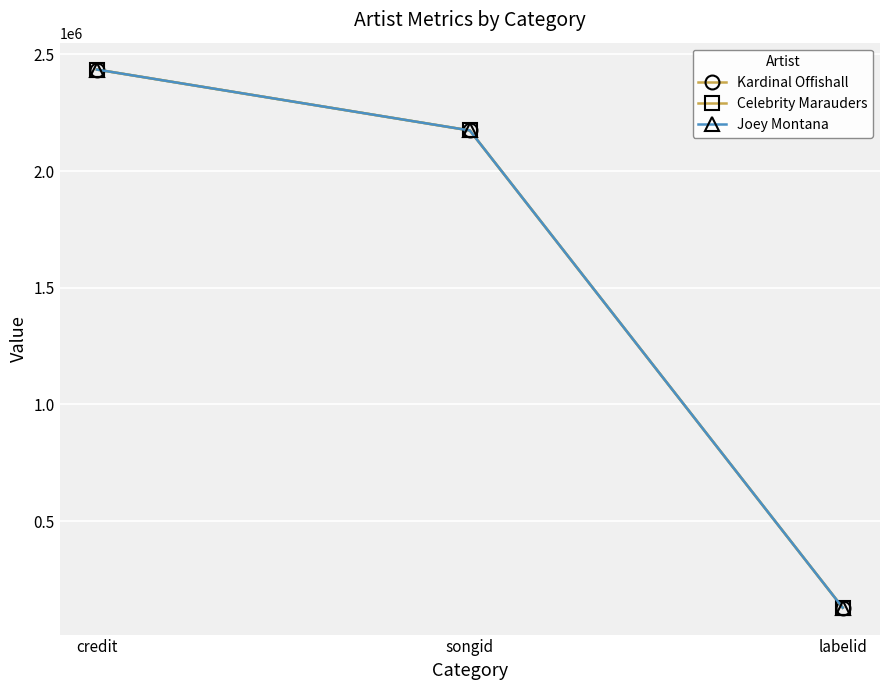

Reading left to right, list all the values displayed in this chart.

Kardinal Offishall: 2434812	2173858	128798
Celebrity Marauders: 2434812	2173858	128798
Joey Montana: 2434812	2173858	128798